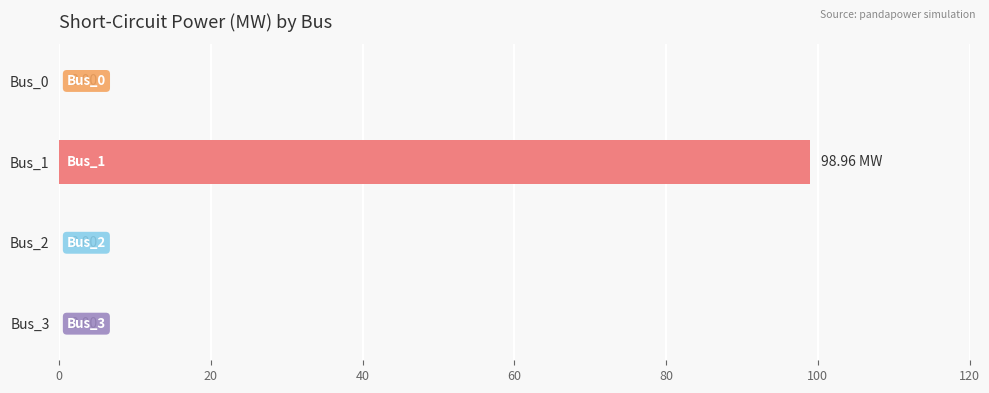

Between Bus_1 and Bus_2, which is larger?

Bus_1